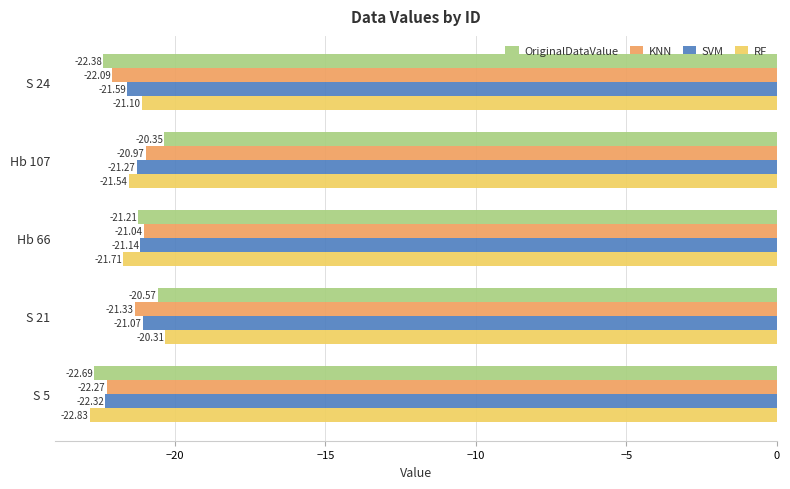

Which series has the largest total across all categories?

OriginalDataValue